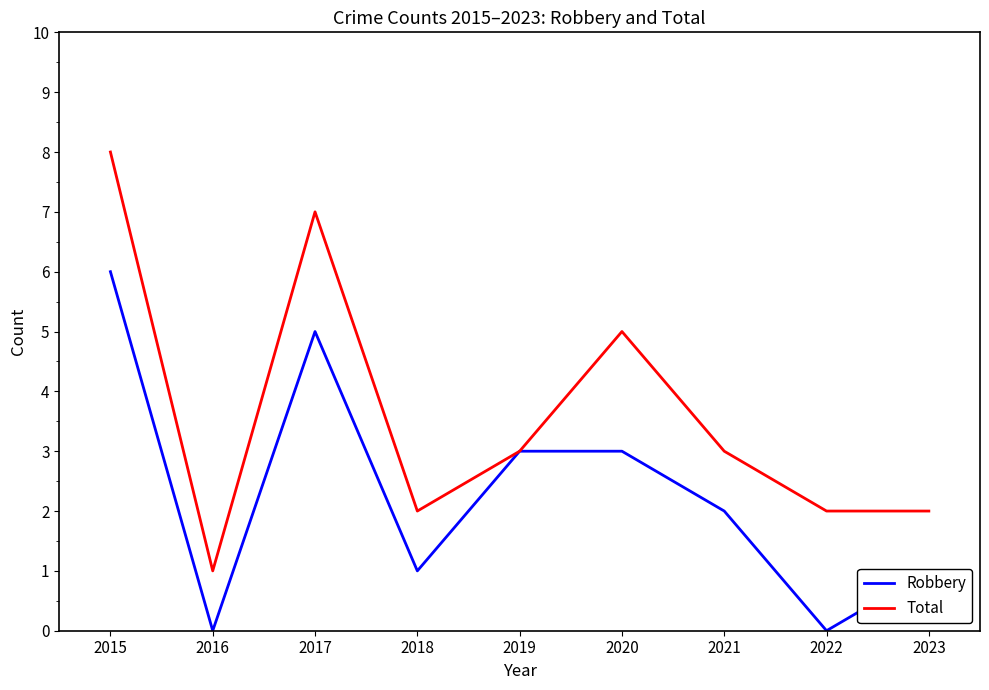

Which series has the largest range (max minus min)?

Total